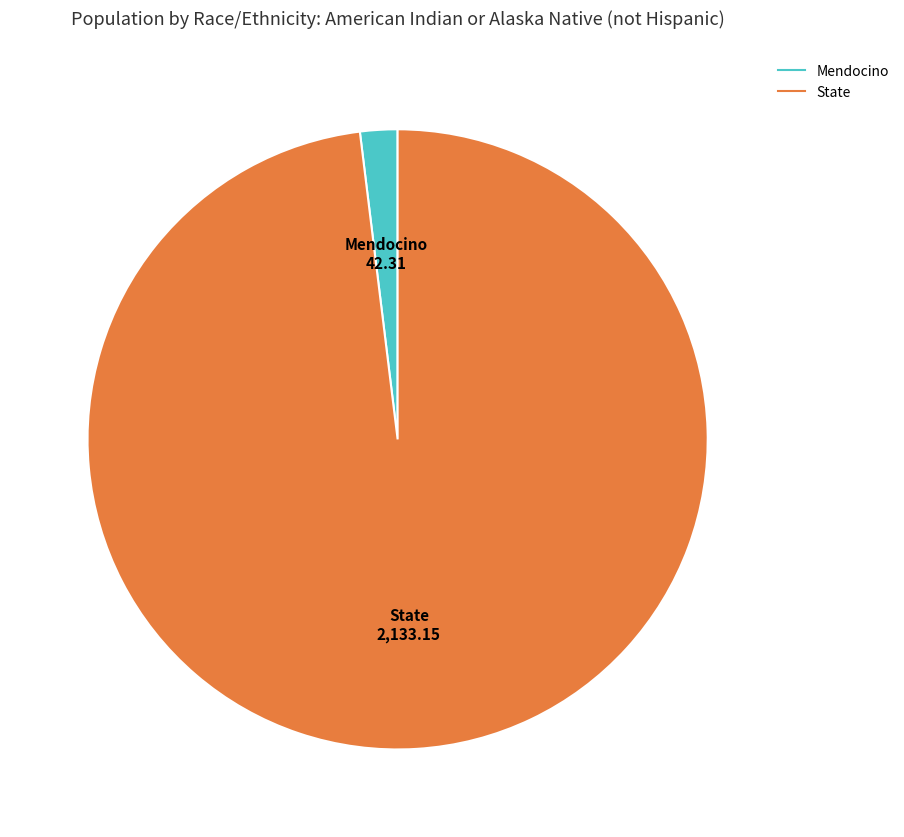

Is the sum of Mendocino and State greater than half?

Yes